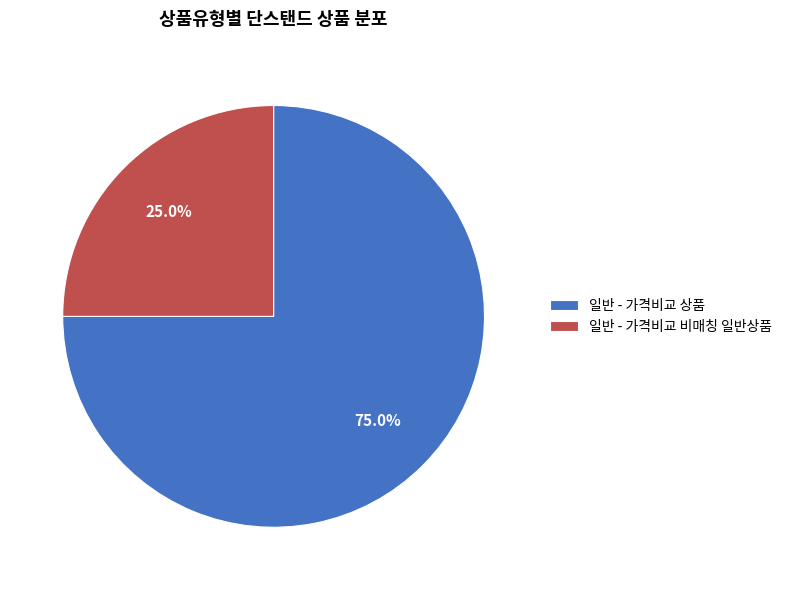

The 일반 - 가격비교 상품 slice represents 65% of the pie. True or false?

False